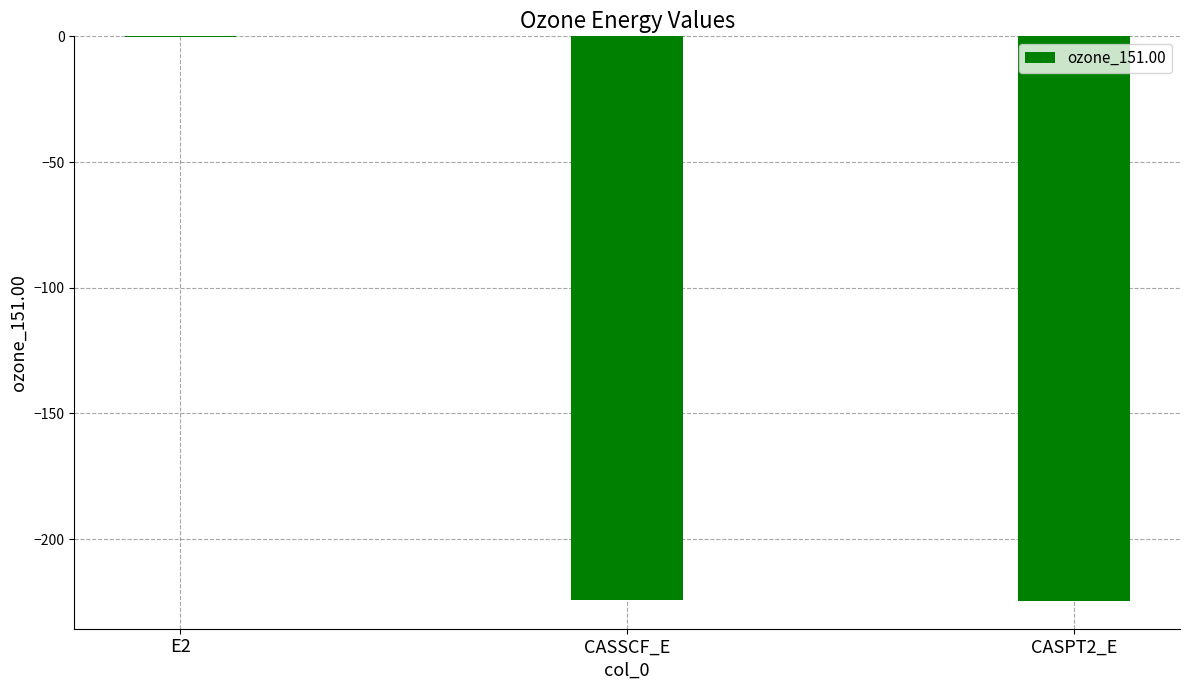

Which category has the highest value across all series?

E2